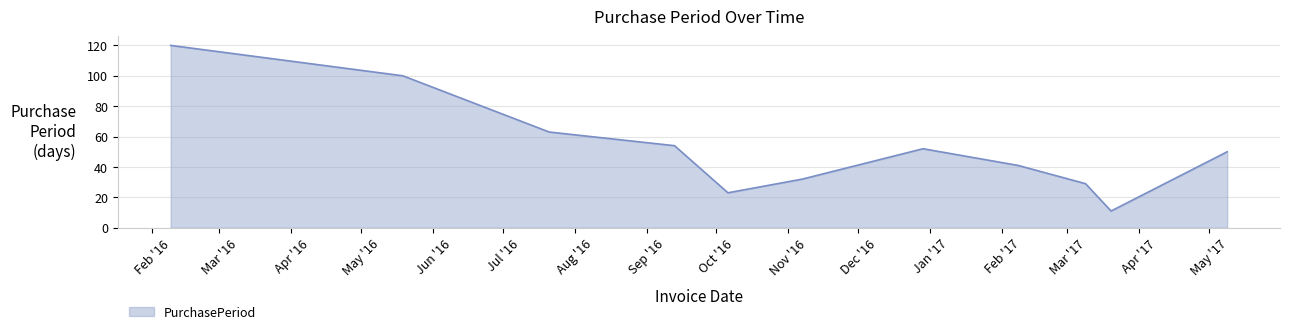

What is the sum of all values?

575